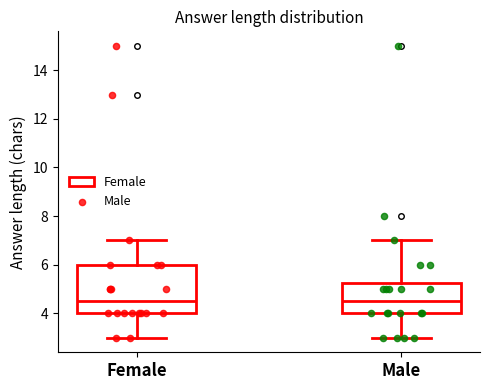

Where does the upper whisker of the box for Female end on the y-axis? The values are not printed on the chart, so give them approximately, as read against the axis.

7.0